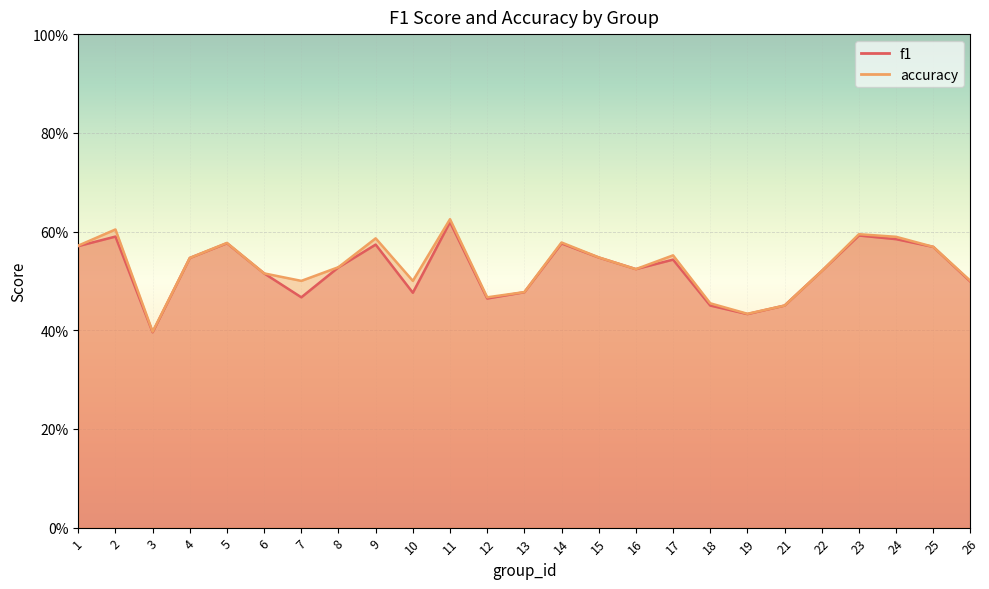

Reading right to left, extract all data points from this chart.

f1: 26=0.5	25=0.6	24=0.6	23=0.6	22=0.5	21=0.5	19=0.4	18=0.5	17=0.5	16=0.5	15=0.5	14=0.6	13=0.5	12=0.5	11=0.6	10=0.5	9=0.6	8=0.5	7=0.5	6=0.5	5=0.6	4=0.5	3=0.4	2=0.6	1=0.6
accuracy: 26=0.5	25=0.6	24=0.6	23=0.6	22=0.5	21=0.5	19=0.4	18=0.5	17=0.6	16=0.5	15=0.5	14=0.6	13=0.5	12=0.5	11=0.6	10=0.5	9=0.6	8=0.5	7=0.5	6=0.5	5=0.6	4=0.5	3=0.4	2=0.6	1=0.6